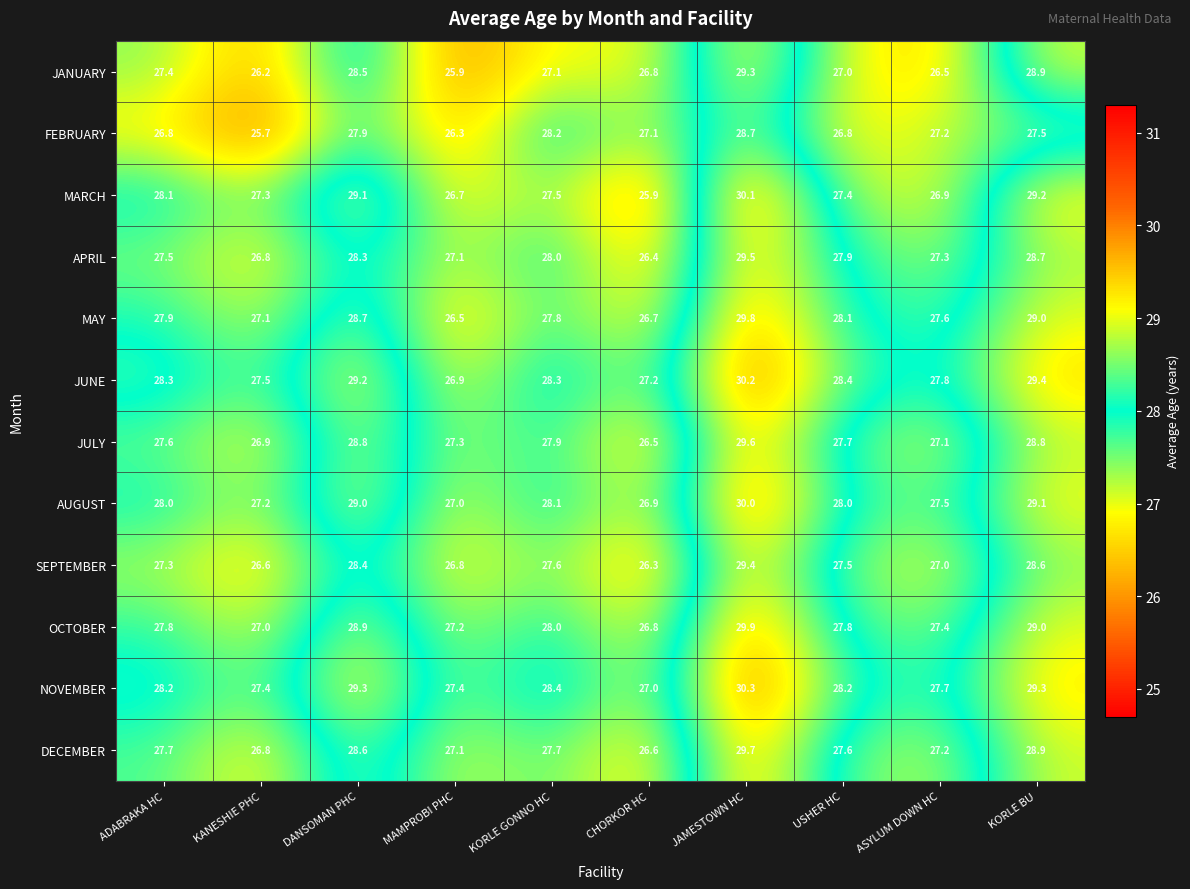

What is the maximum value shown in the chart?

30.3